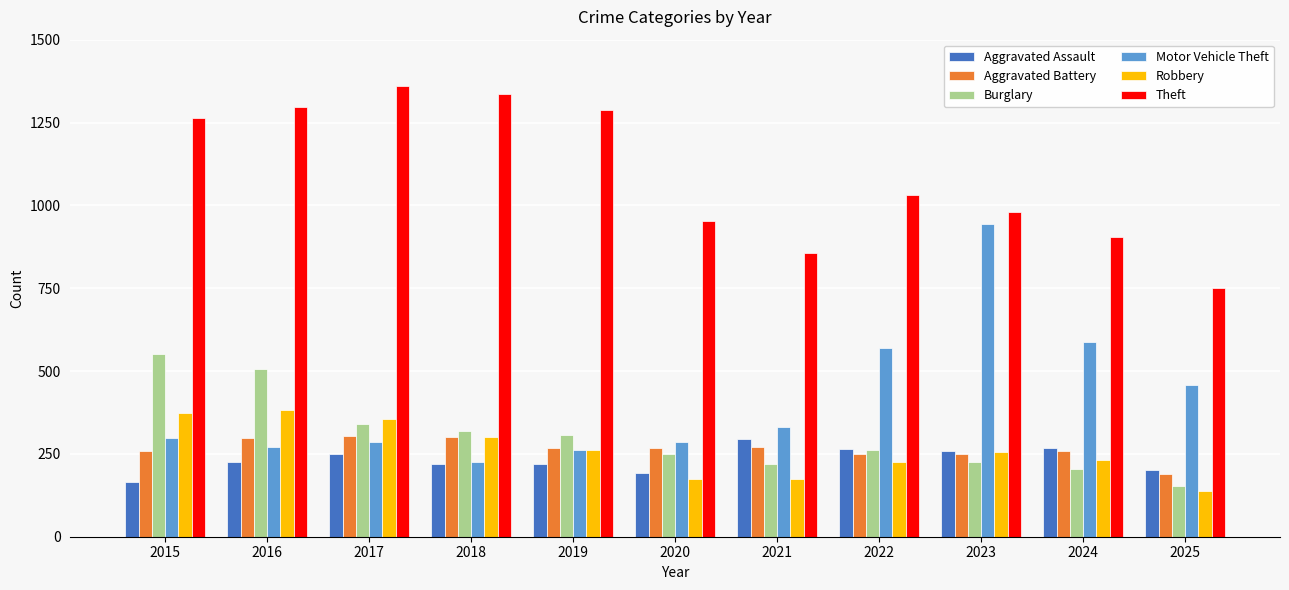

Between 2015 and 2018, which series saw the biggest shift?

Burglary